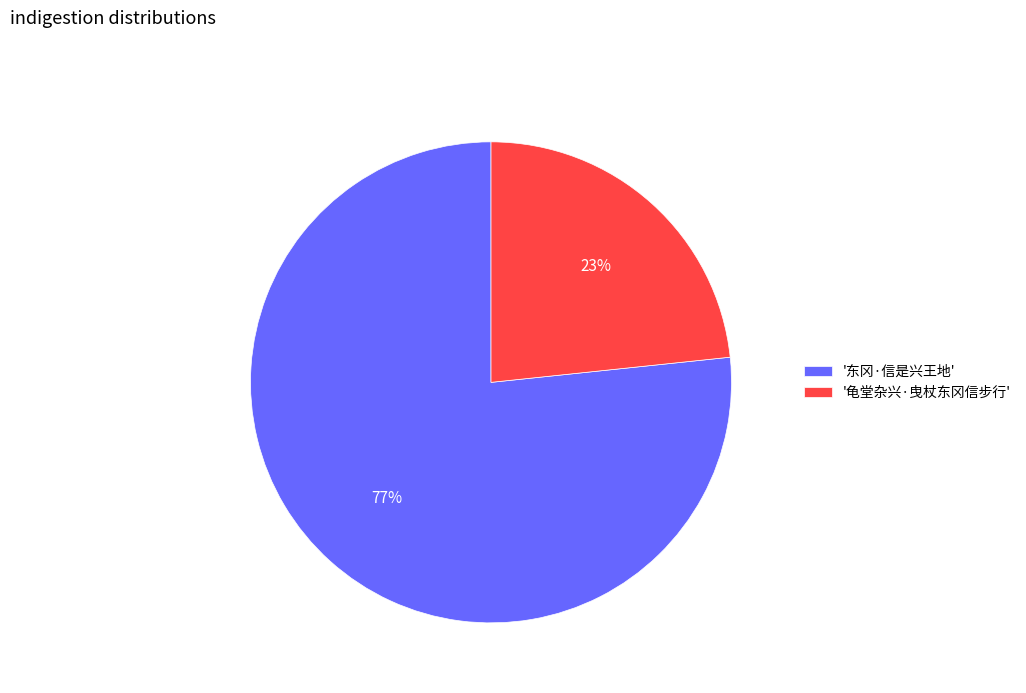

To the nearest percent, what is the average slice percentage?

50%